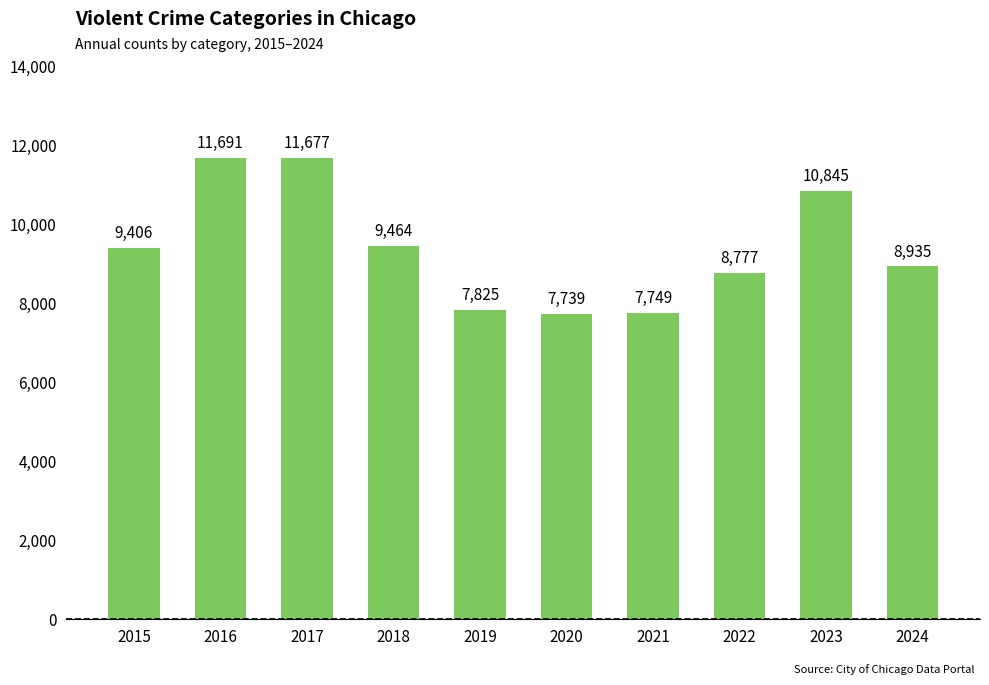

How many data points are less than 9406?

5